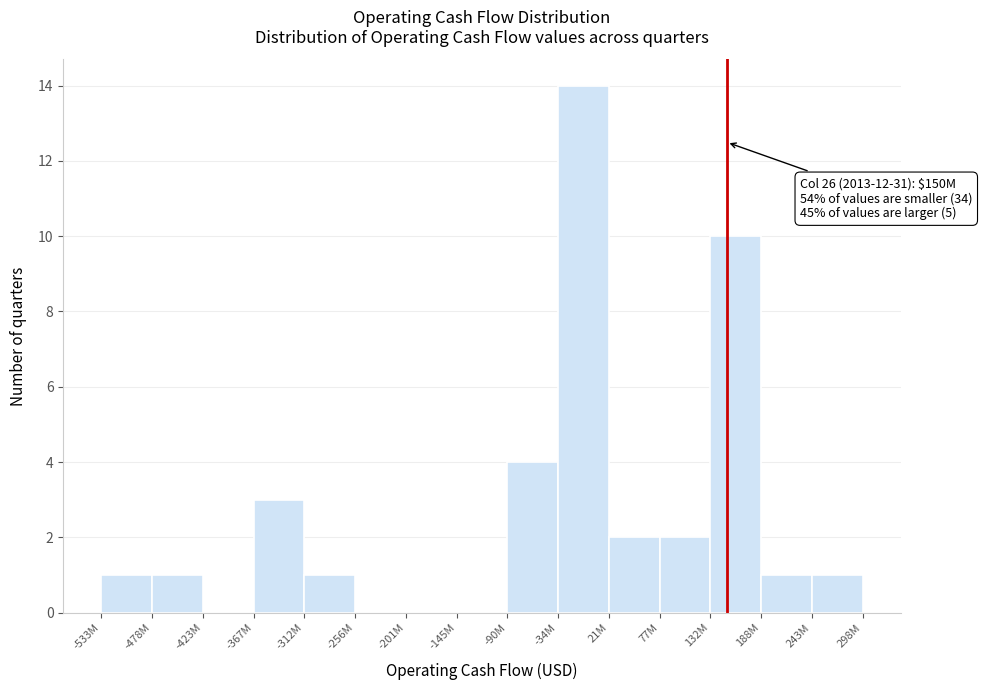

Reading left to right, list all the values displayed in this chart.

-533M=1	-478M=1	-423M=0	-367M=3	-312M=1	-256M=0	-201M=0	-145M=0	-90M=4	-34M=14	21M=2	77M=2	132M=10	188M=1	243M=1